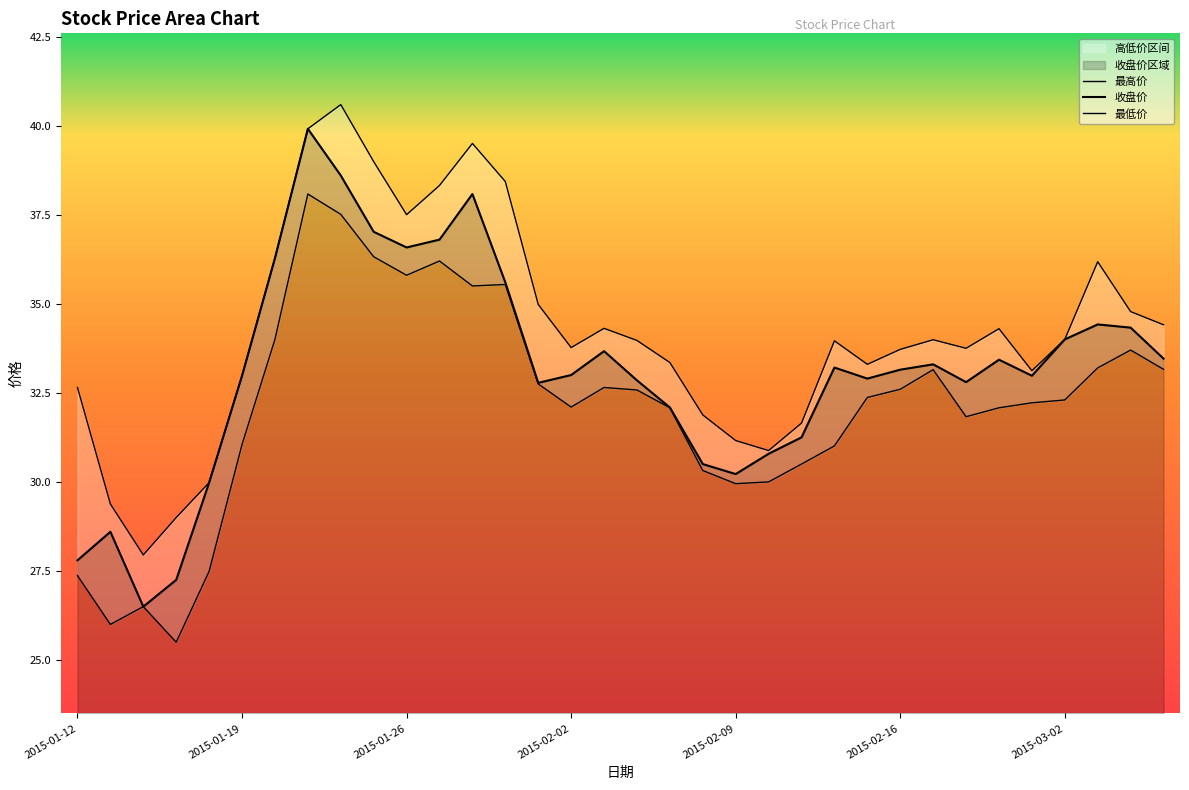

What is the average value of the 收盘价 series?

33.2